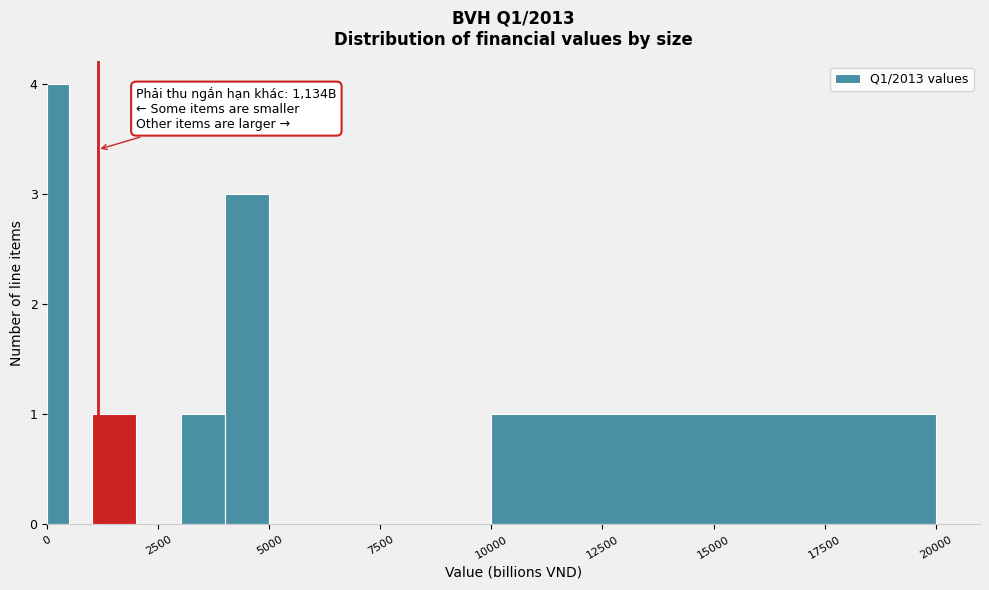

Around what value on the x-axis is the tallest bar? Give the approximate position of its centre, as read against the axis.

500